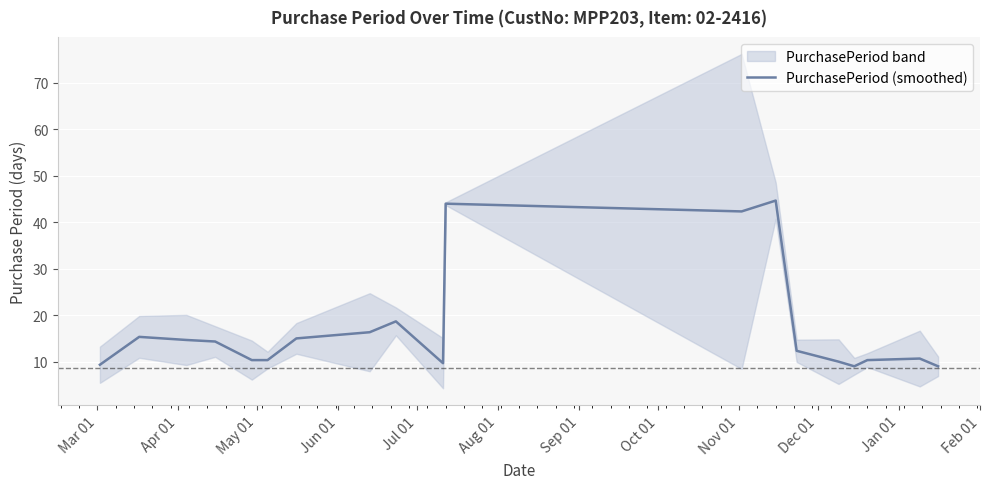

What is the minimum value shown in the chart?

9.0